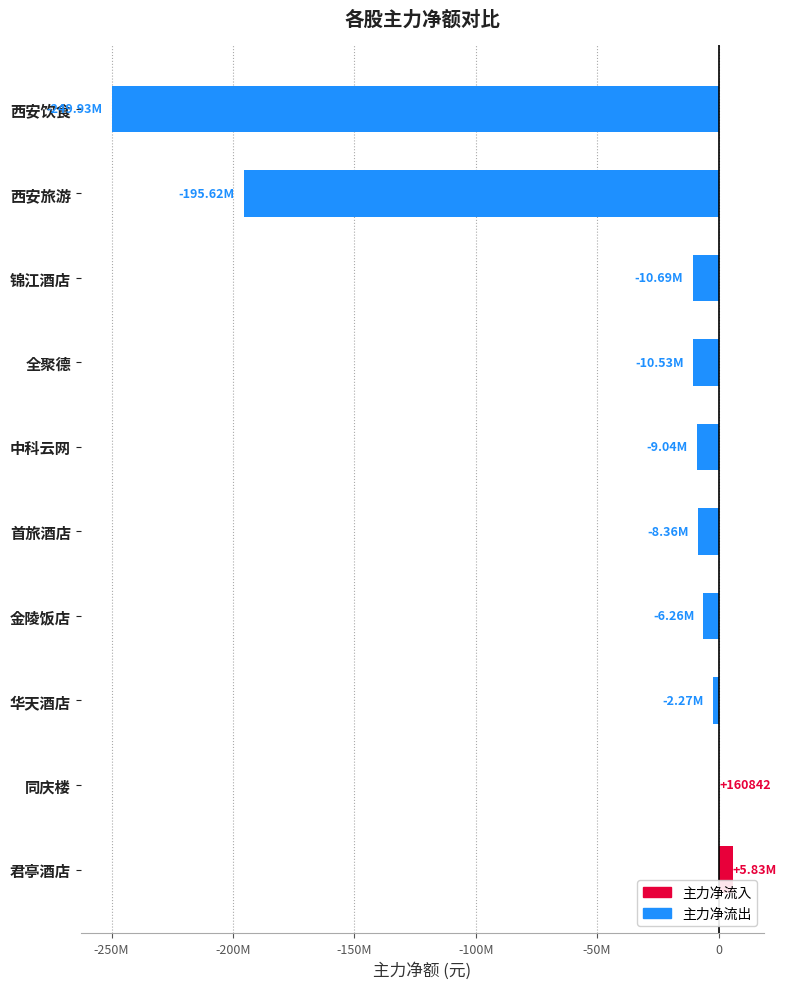

Are the bars horizontal?

Yes